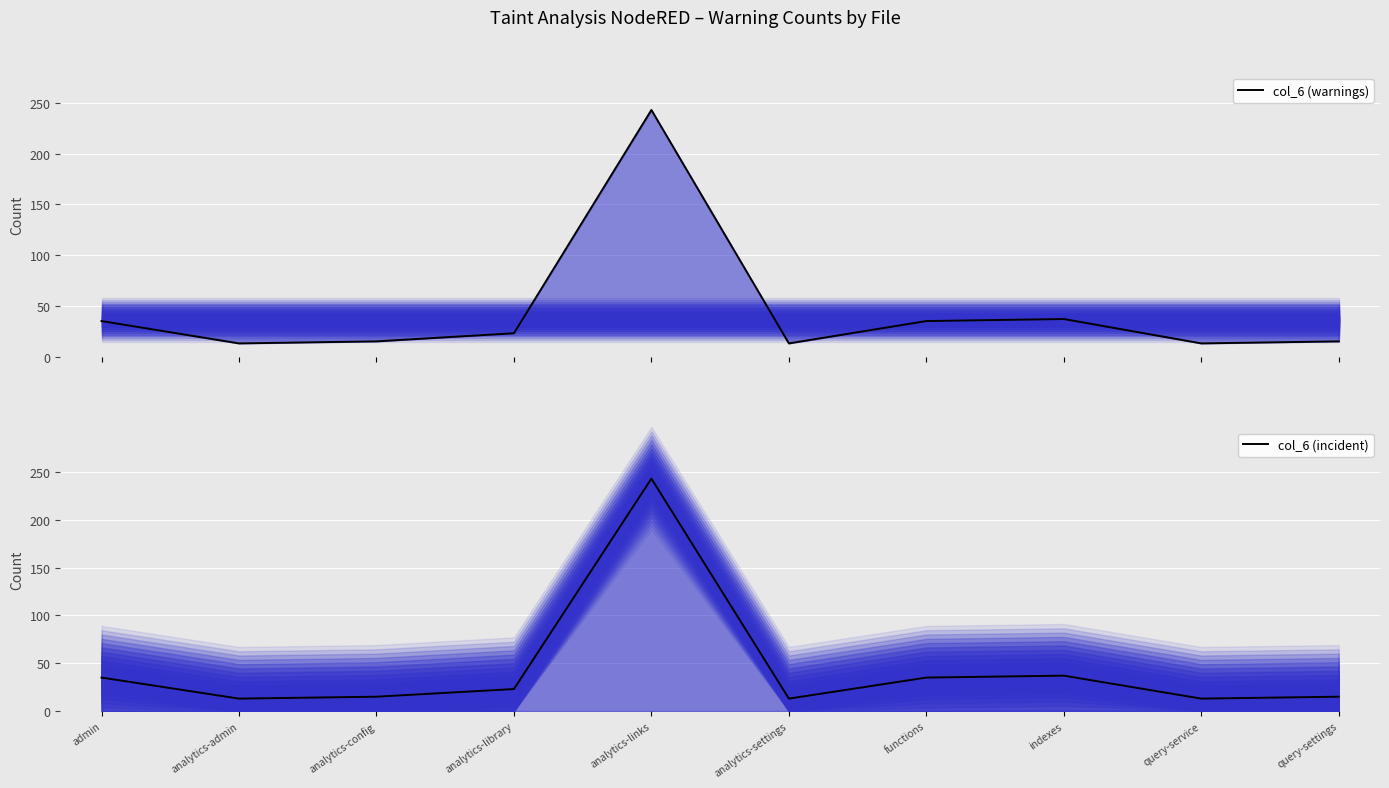

Count the number of categories in the chart.

10